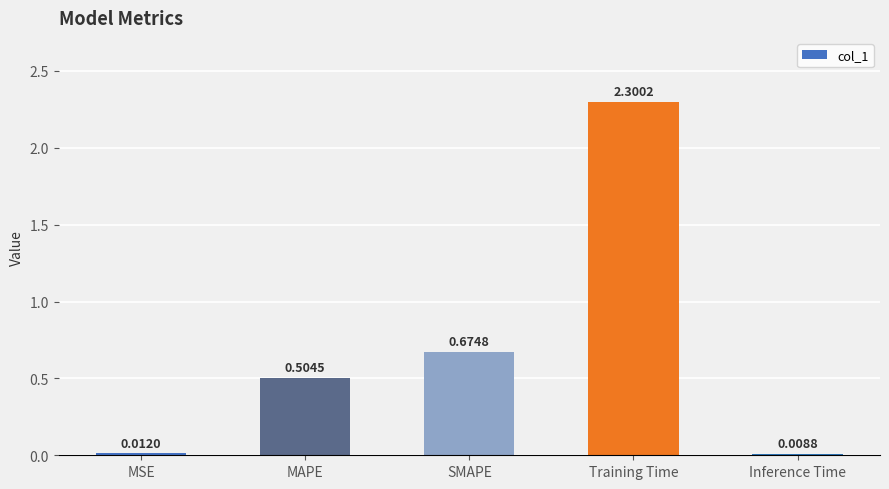

At which category does the chart reach its minimum across all series?

Inference Time